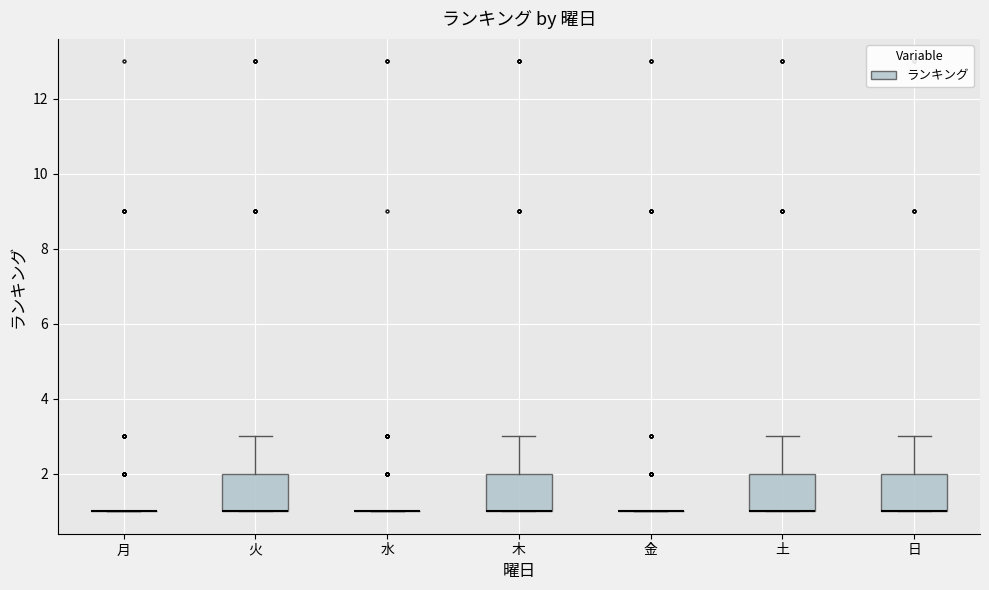

Reading left to right, transcribe this box plot: for each box, give where its median line is, the range the box spans, and where its two whiskers end, as read against the y-axis. The values are not printed on the chart, so give them approximately, as read against the axis.

月: box collapsed to a line at 1, whiskers 1 to 1
火: median 1 (drawn on the box's lower edge), box 1 to 2, whiskers 1 to 3
水: box collapsed to a line at 1, whiskers 1 to 1
木: median 1 (drawn on the box's lower edge), box 1 to 2, whiskers 1 to 3
金: box collapsed to a line at 1, whiskers 1 to 1
土: median 1 (drawn on the box's lower edge), box 1 to 2, whiskers 1 to 3
日: median 1 (drawn on the box's lower edge), box 1 to 2, whiskers 1 to 3